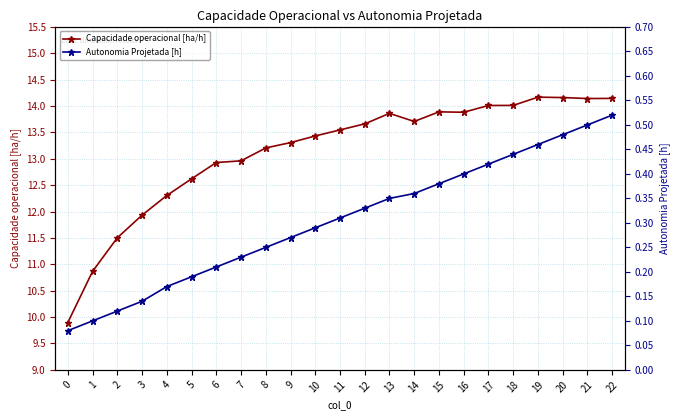

How many lines are shown in the chart?

2